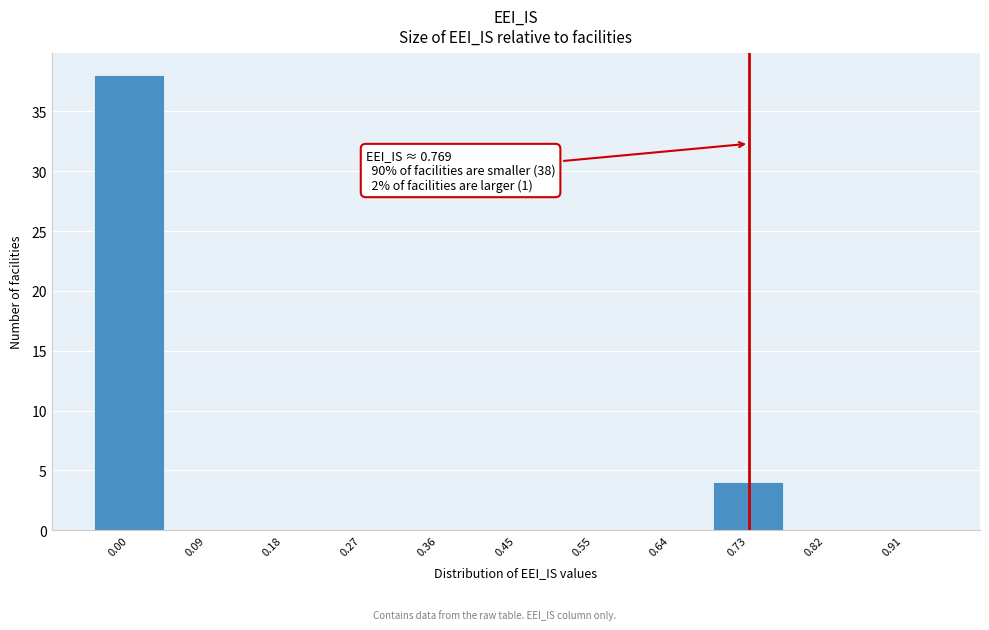

Reading left to right, extract all data points from this chart.

0.00=38	0.09=0	0.18=0	0.27=0	0.36=0	0.45=0	0.55=0	0.64=0	0.73=4	0.82=0	0.91=0